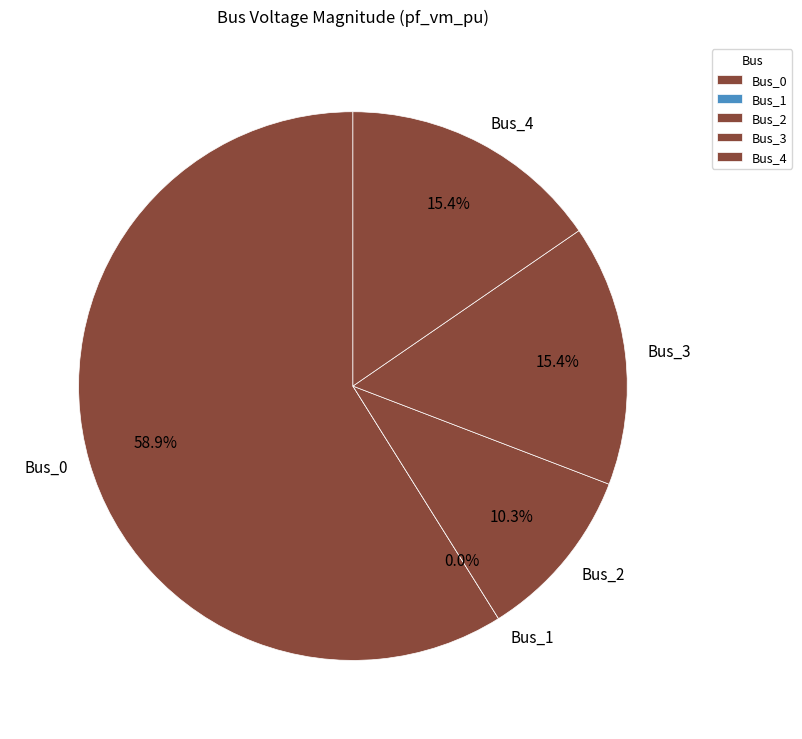

Combined, what portion of the pie is Bus_0 and Bus_3?

74.3%